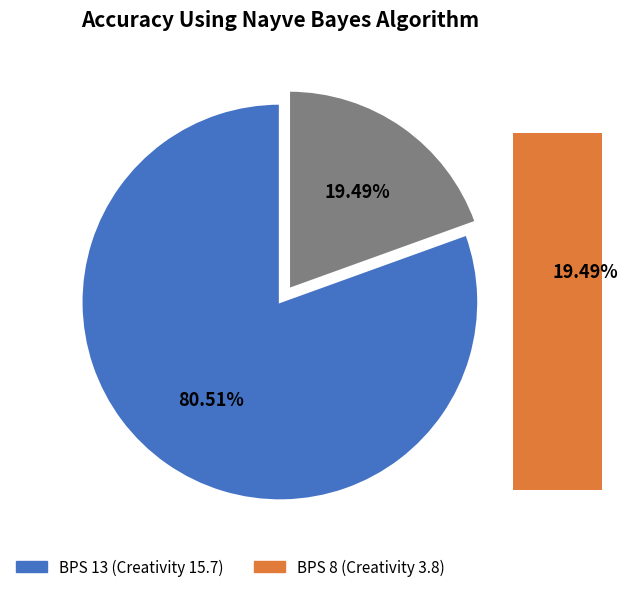

Is there any slice that represents more than half of the pie?

Yes